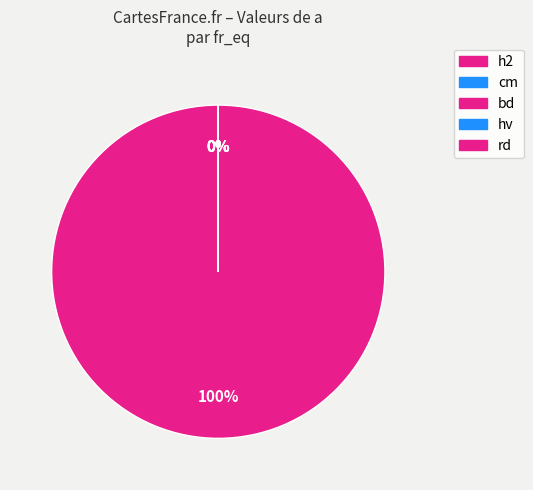

Between hv and bd, which is larger?

bd